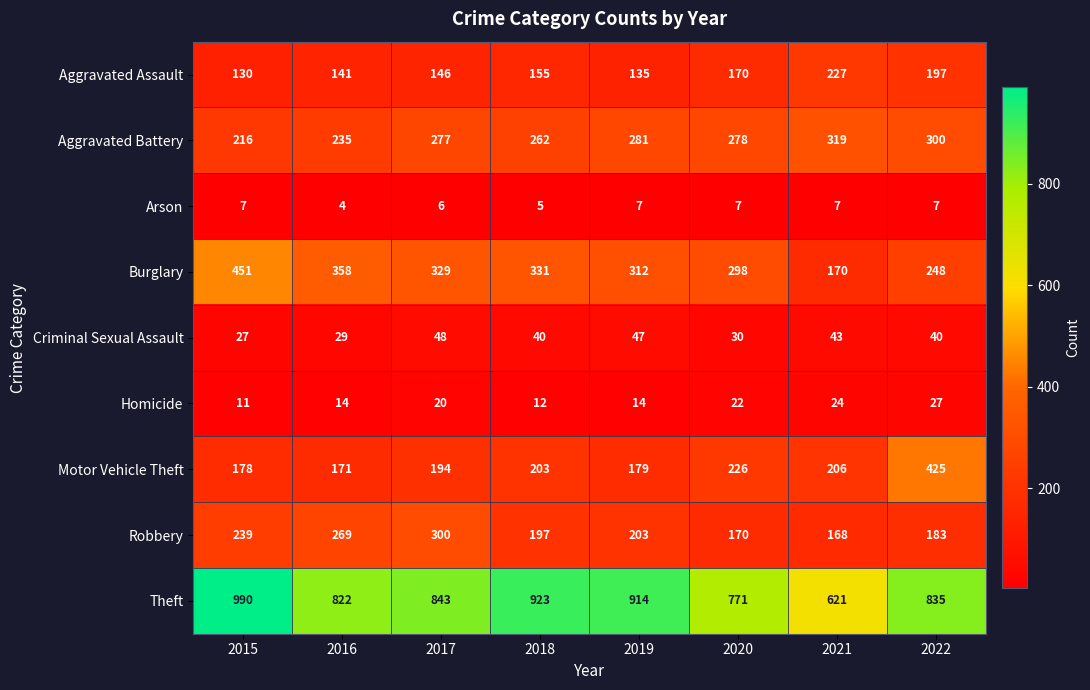

What is the difference between the second highest and second lowest values in the Motor Vehicle Theft series?

48